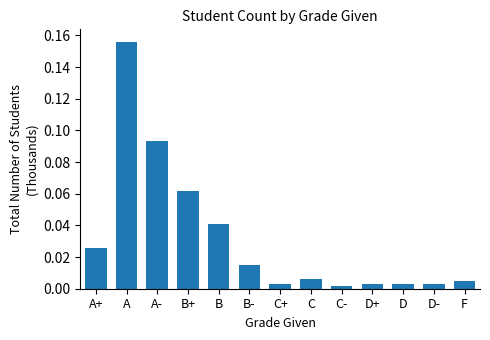

Which category has the highest value across all series?

A